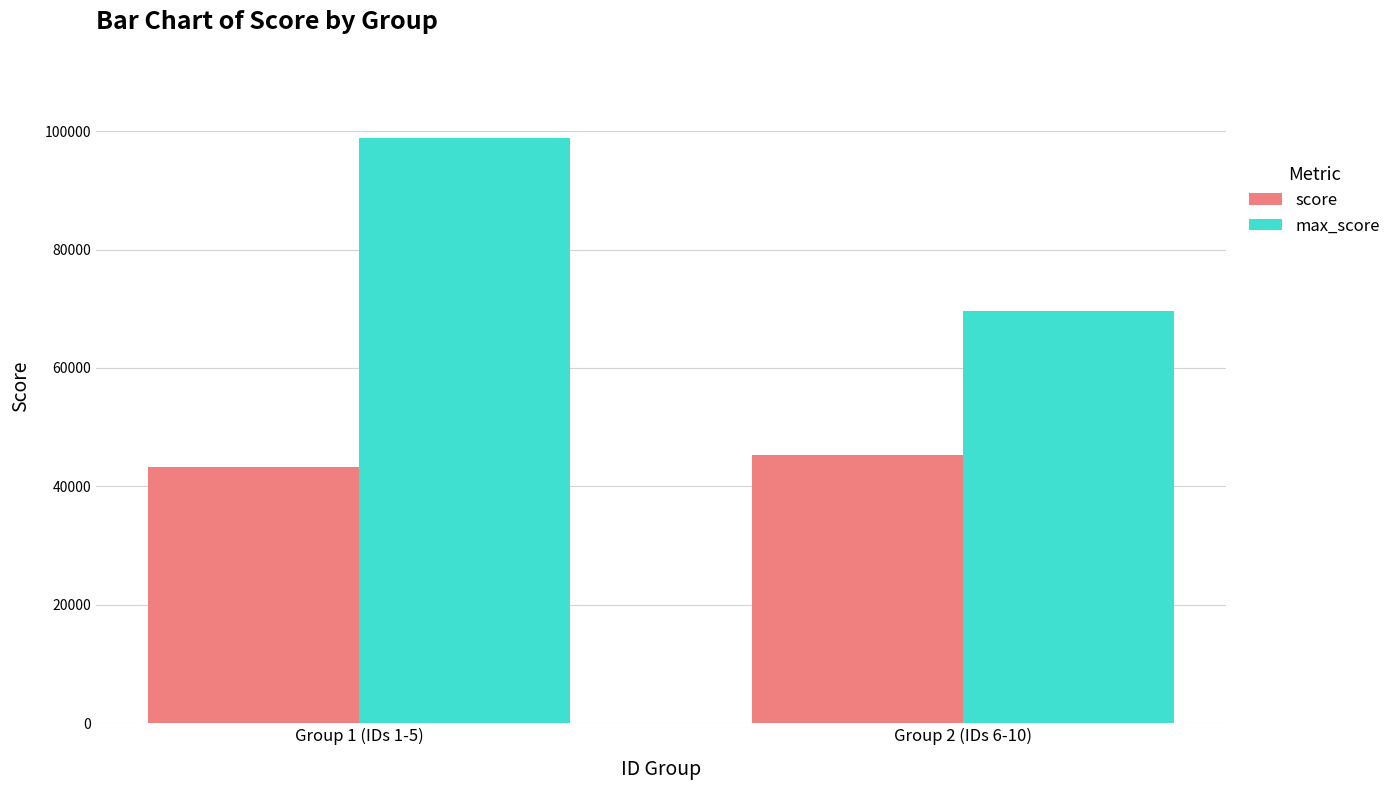

What are all the series names shown in the legend?

score, max_score